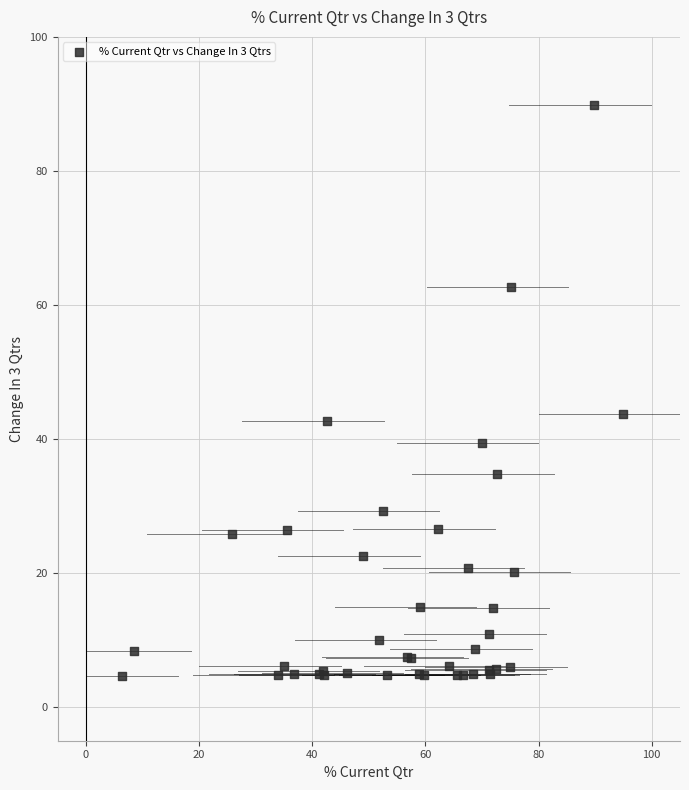

What Y value in the scatter plot is closest to 47?

43.7